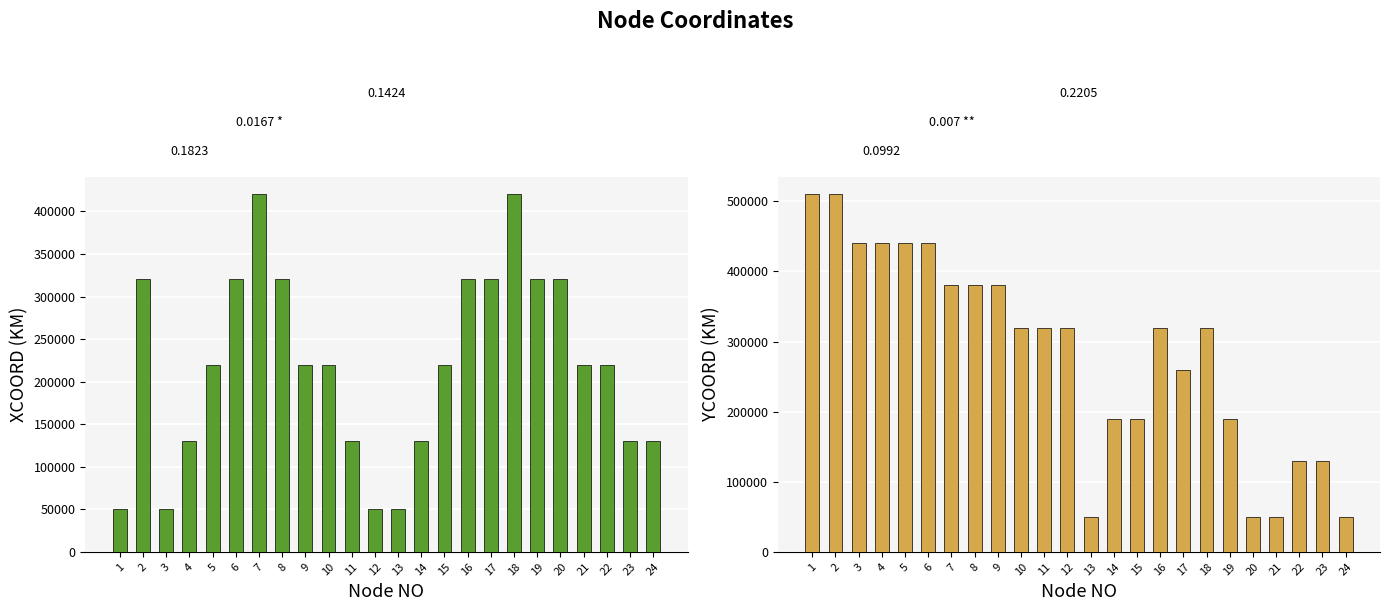

Reading right to left, transcribe all the data shown in this chart.

XCOORD: 130000	130000	220000	220000	320000	320000	420000	320000	320000	220000	130000	50000	50000	130000	220000	220000	320000	420000	320000	220000	130000	50000	320000	50000
YCOORD: 50000	130000	130000	50000	50000	190000	320000	260000	320000	190000	190000	50000	320000	320000	320000	380000	380000	380000	440000	440000	440000	440000	510000	510000